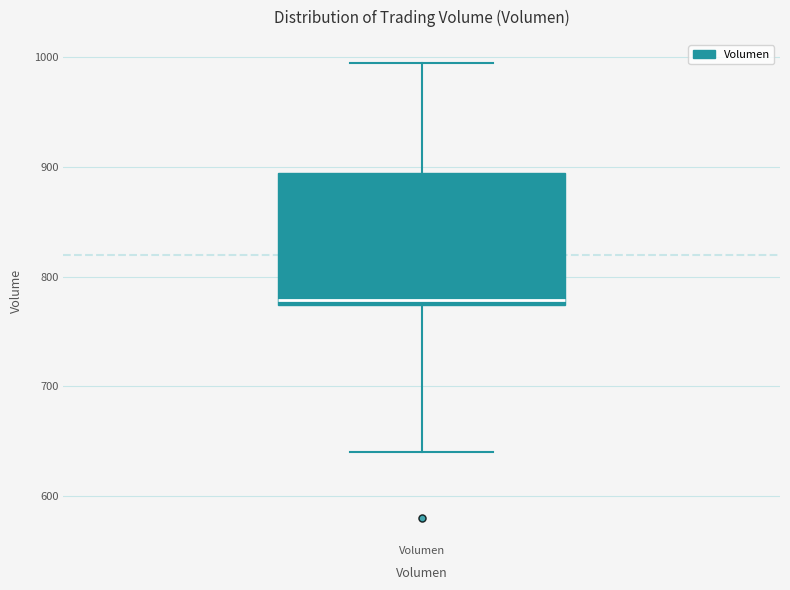

Where is the lower edge of the box for Volumen on the y-axis? The values are not printed on the chart, so give them approximately, as read against the axis.

770